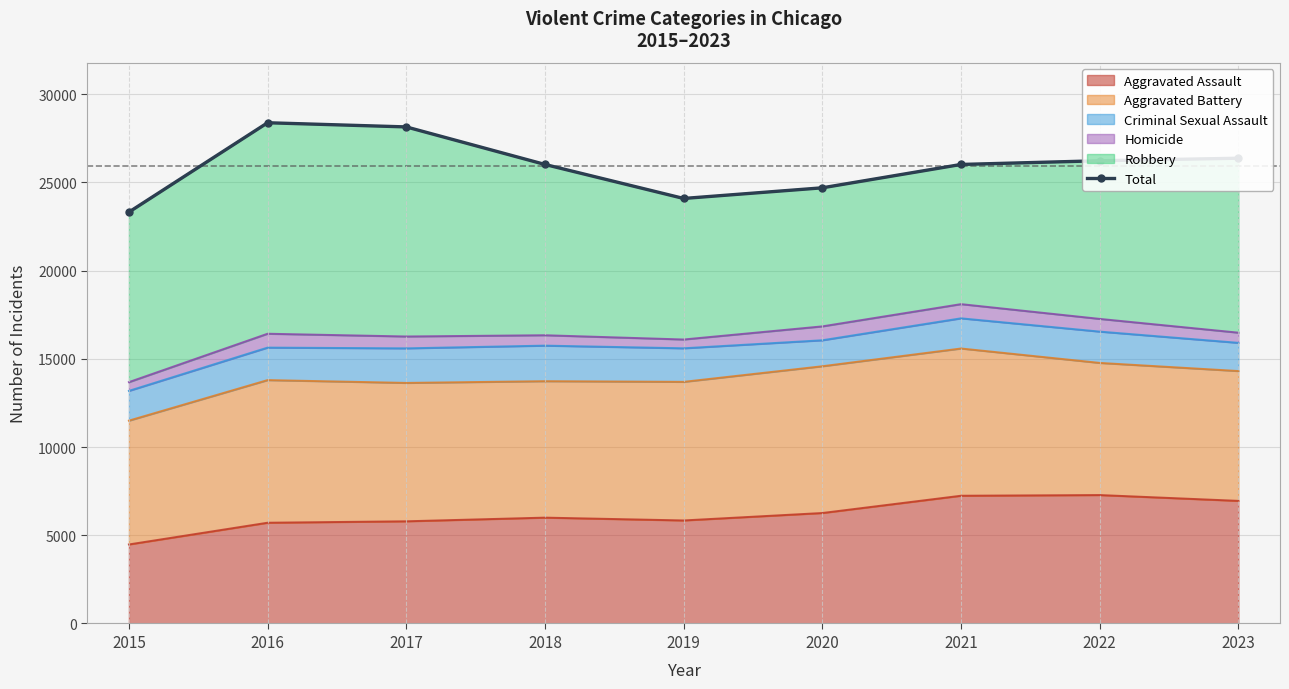

How many values are below 26022?

3